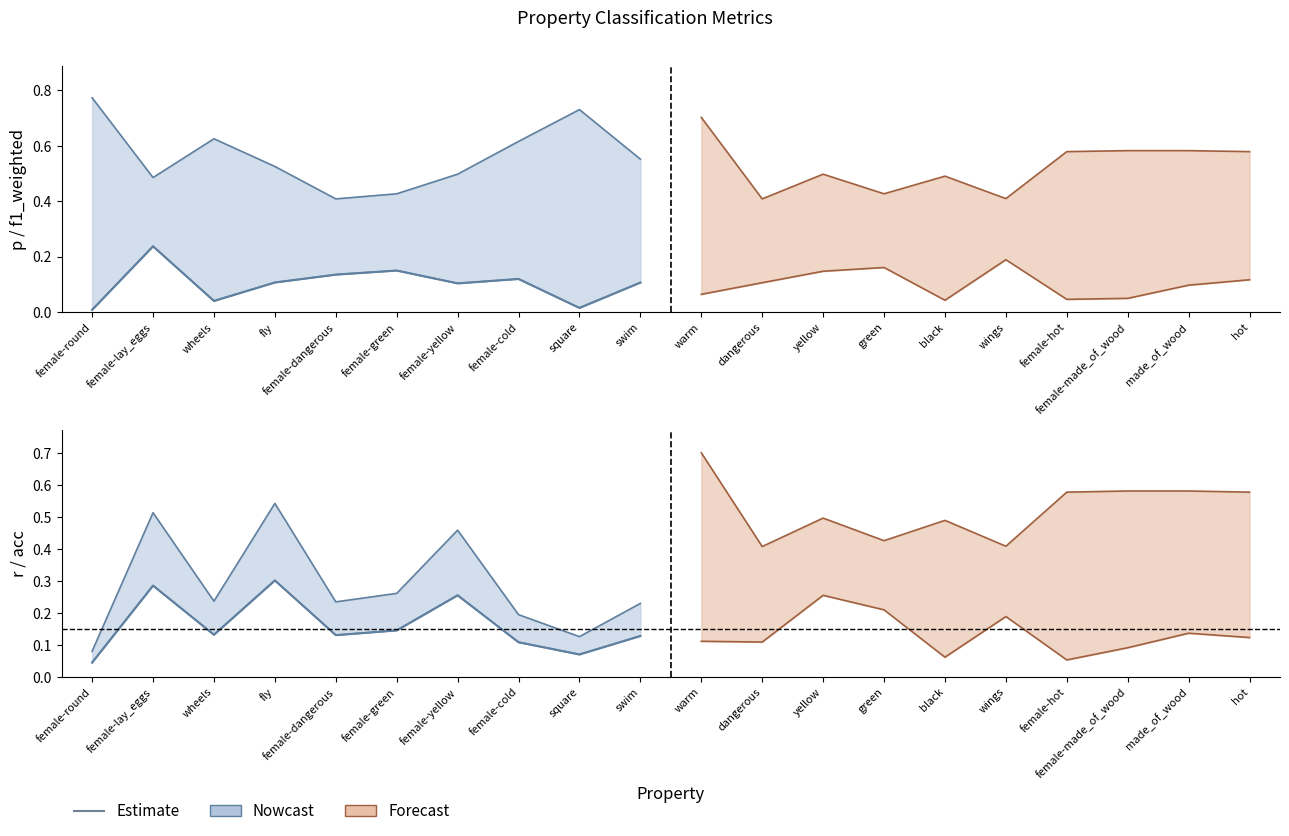

Between female-green and female-yellow, which is larger?

female-yellow